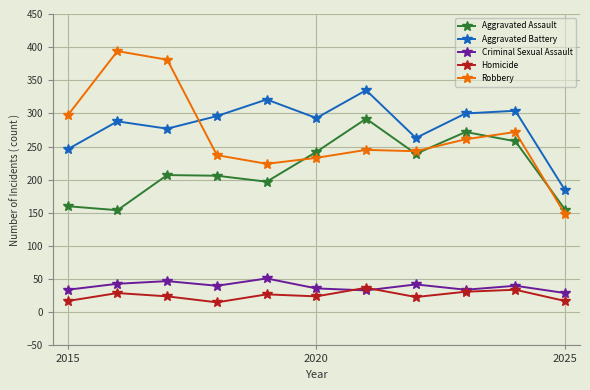

What is the smallest value displayed?

15